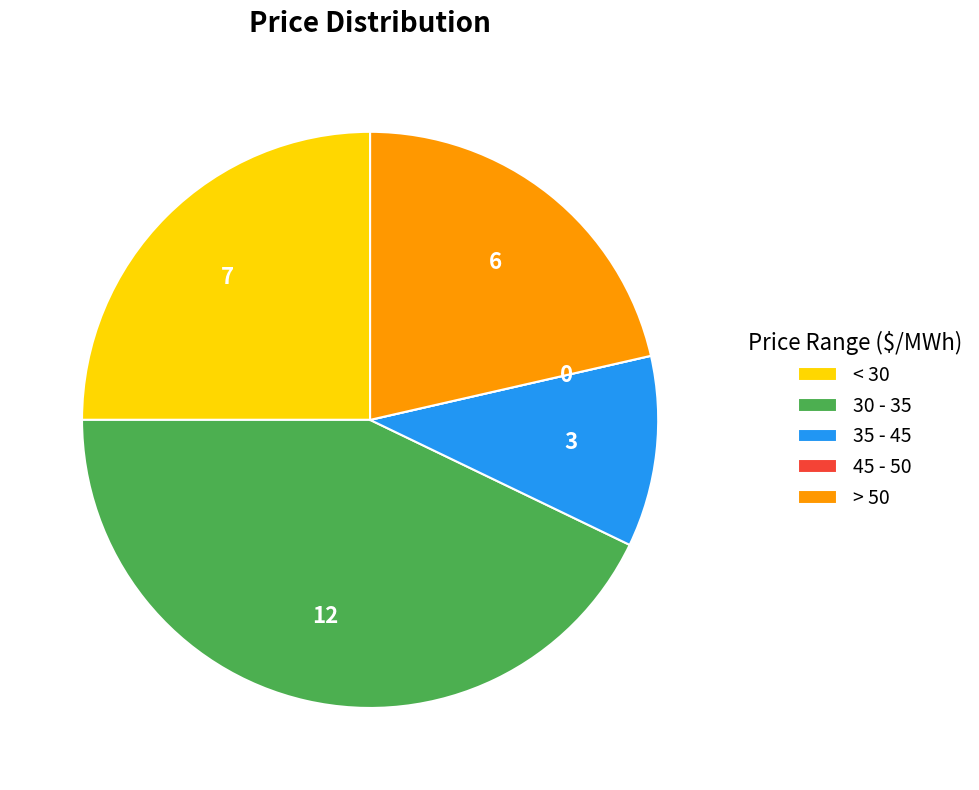

Does any single category account for the majority?

No